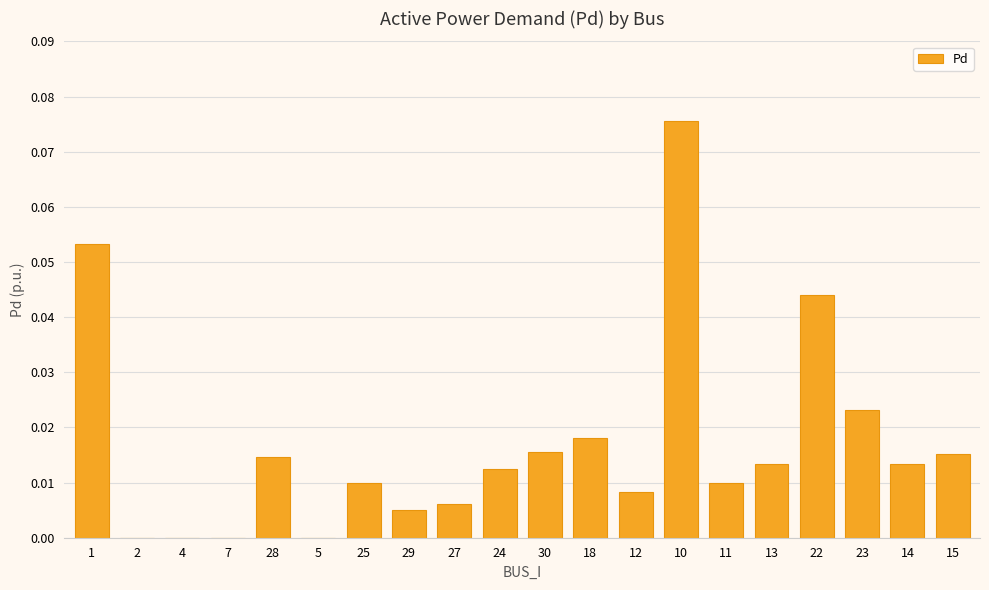

Are the bars horizontal?

No